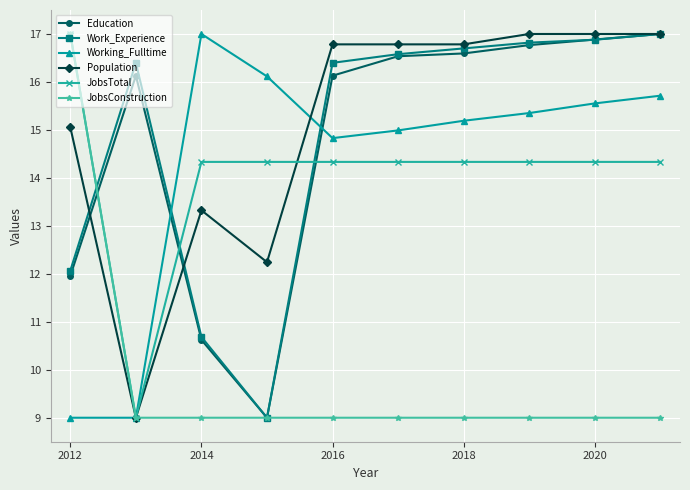

How many values in the JobsTotal series are below 14?

1